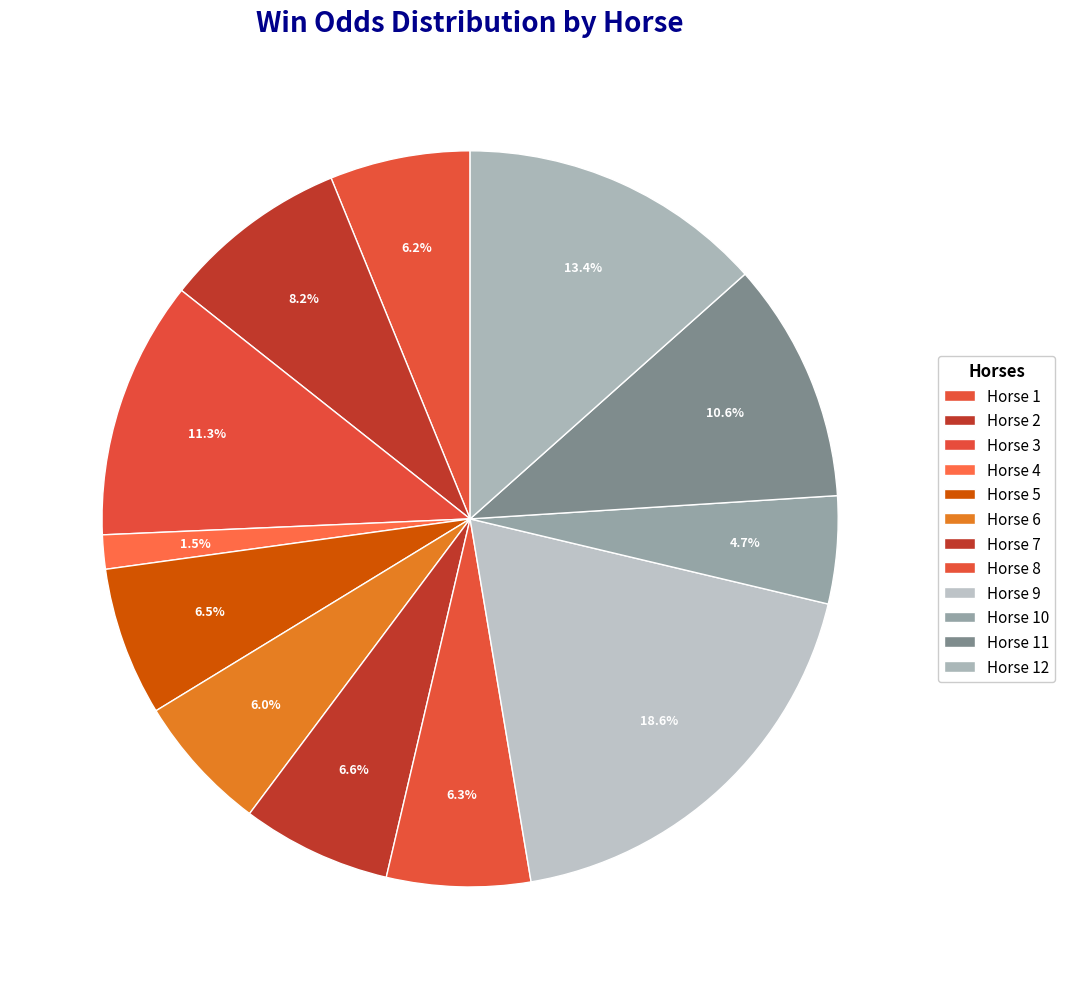

How many slices are in this pie chart?

12